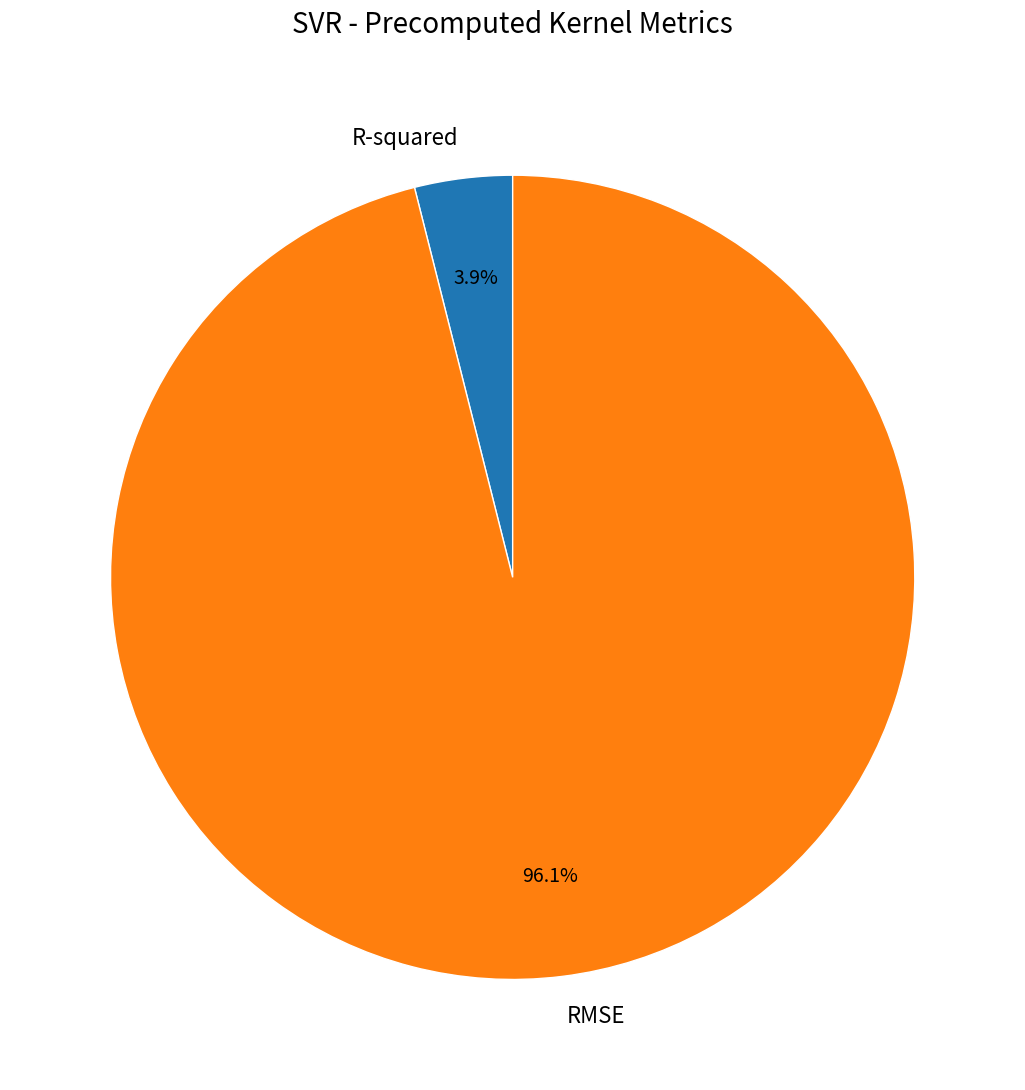

Which slice is the largest?

RMSE